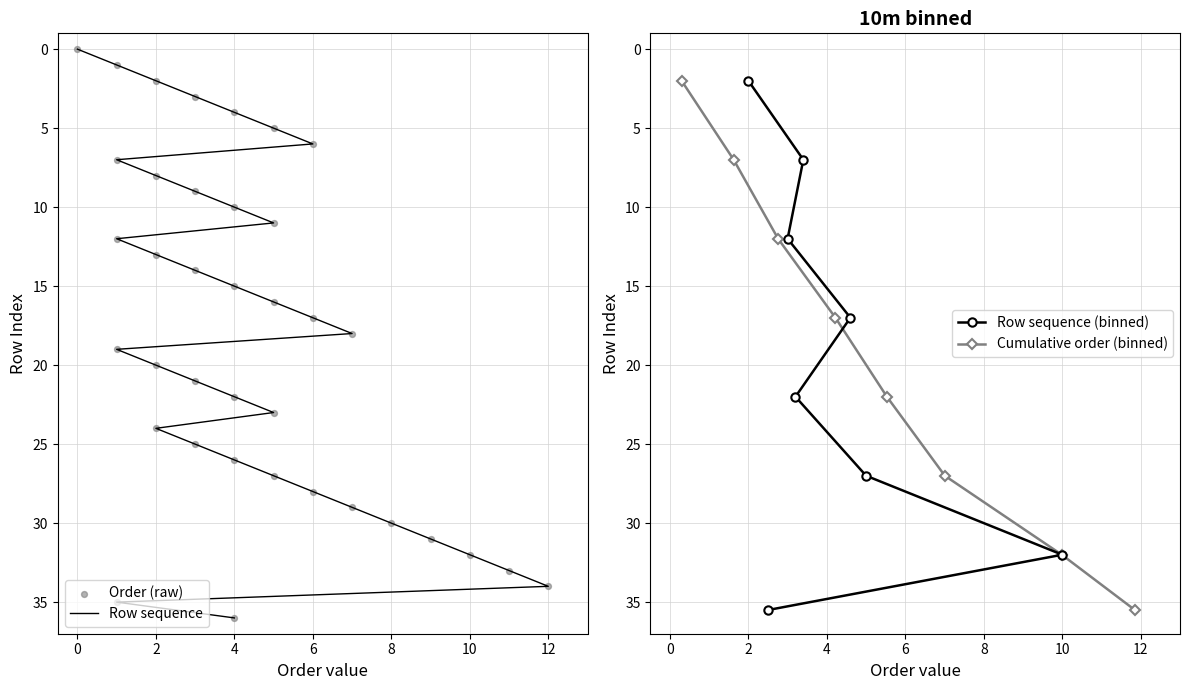

The Row sequence (binned) series shows 2.0 at 2. True or false?

True